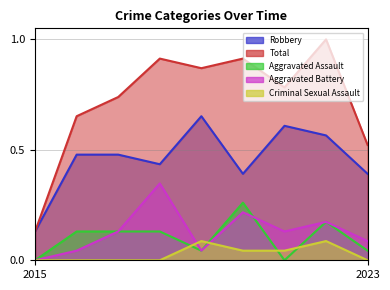

Which category has the lowest value in the Robbery series?

2015